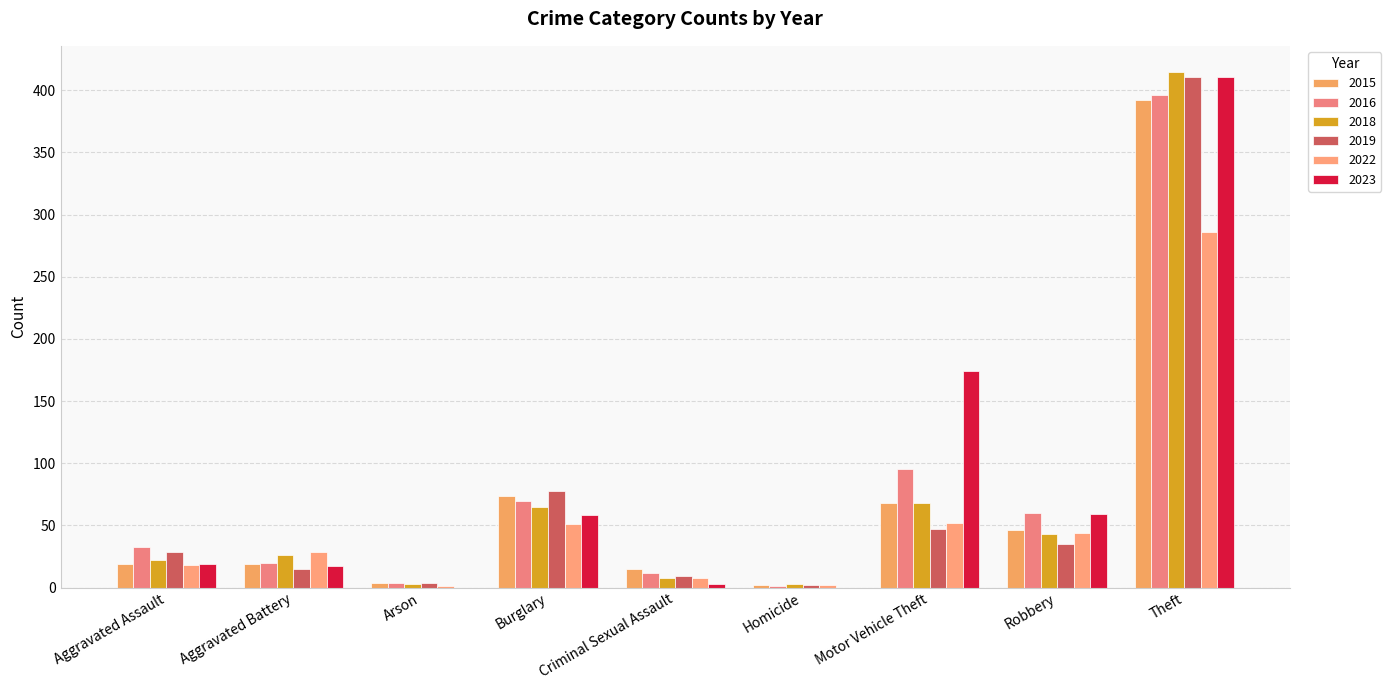

How many groups of bars are there?

9